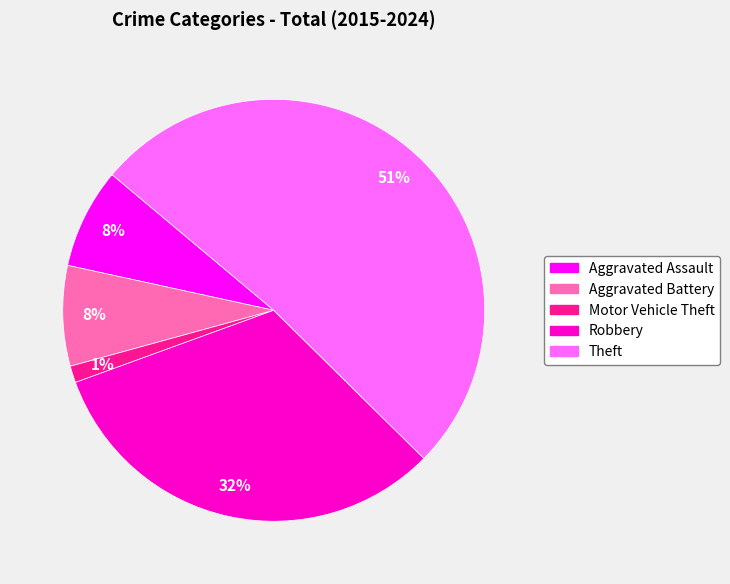

To the nearest percent, what portion does Aggravated Battery represent?

8%